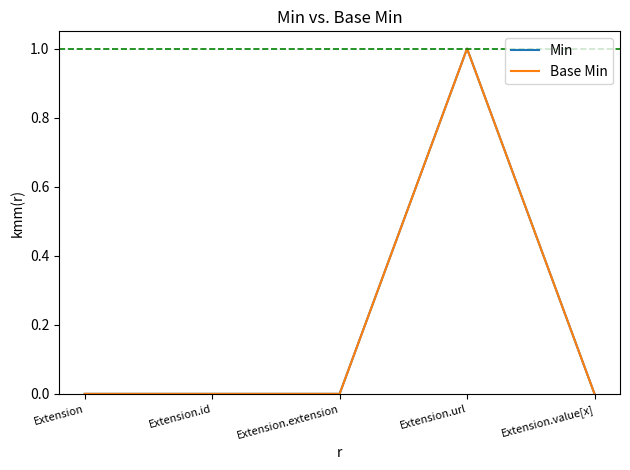

Does the chart have visible grid lines?

No